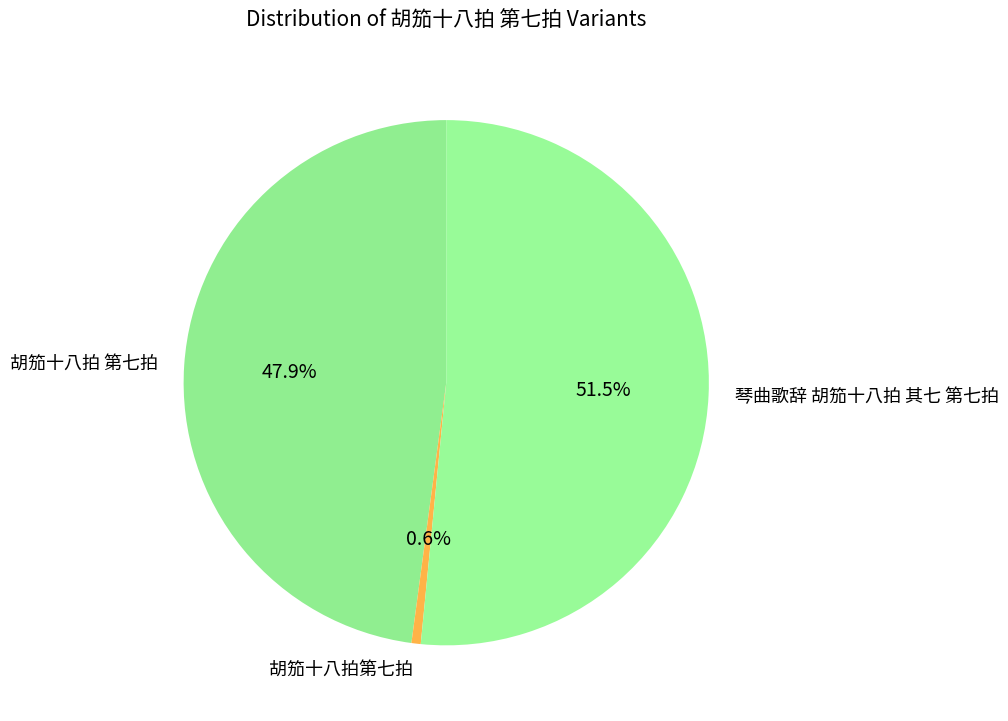

What is the majority slice?

琴曲歌辞 胡笳十八拍 其七 第七拍